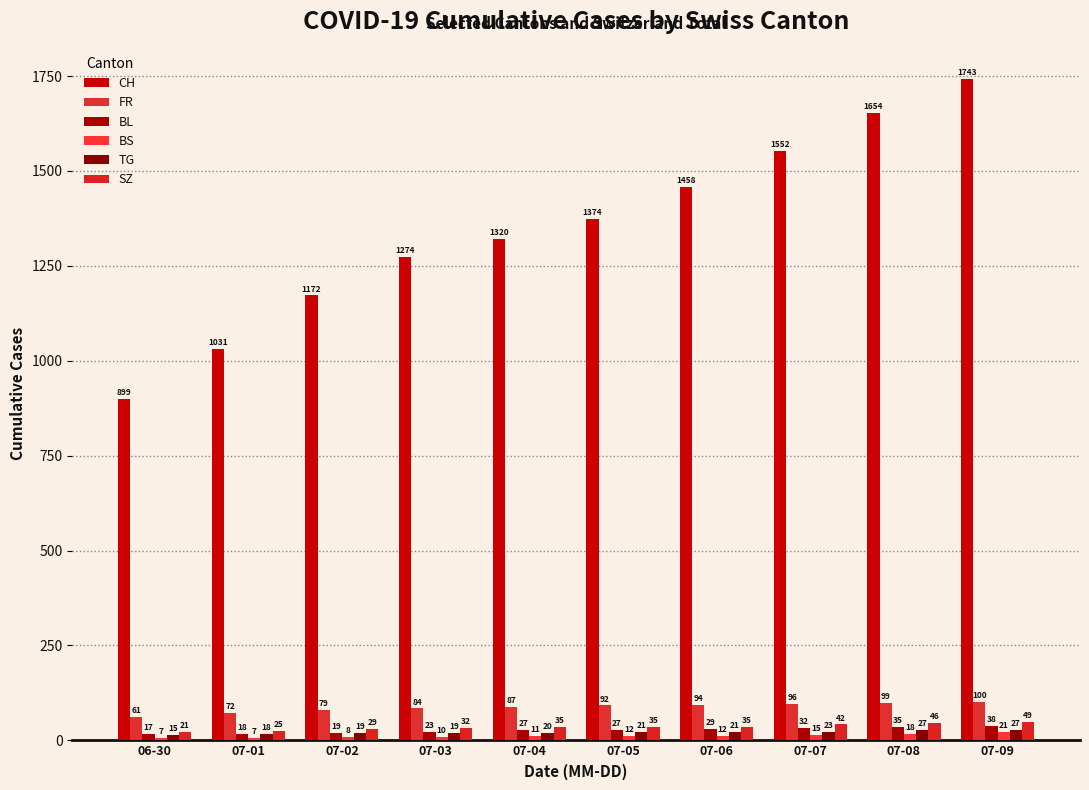

What position from the left is 07-03?

4